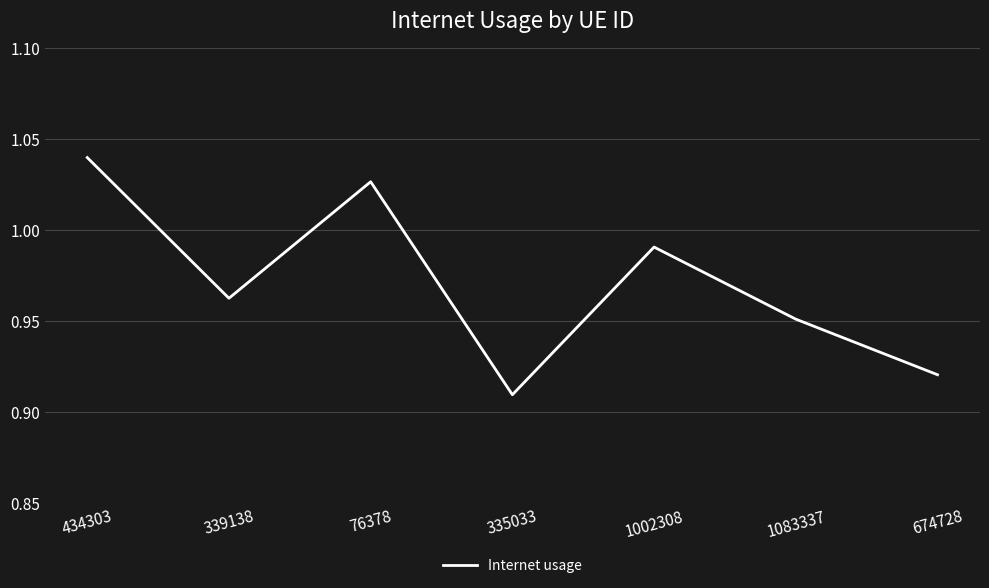

What position from the right is 76378?

5